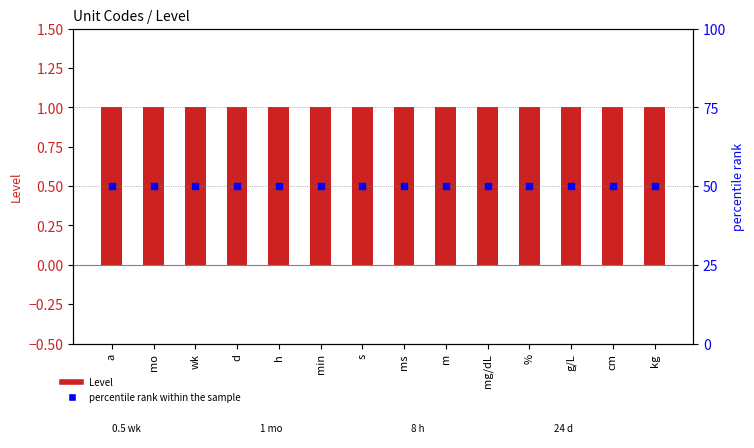

At how many categories does at least one series exceed 22?

14